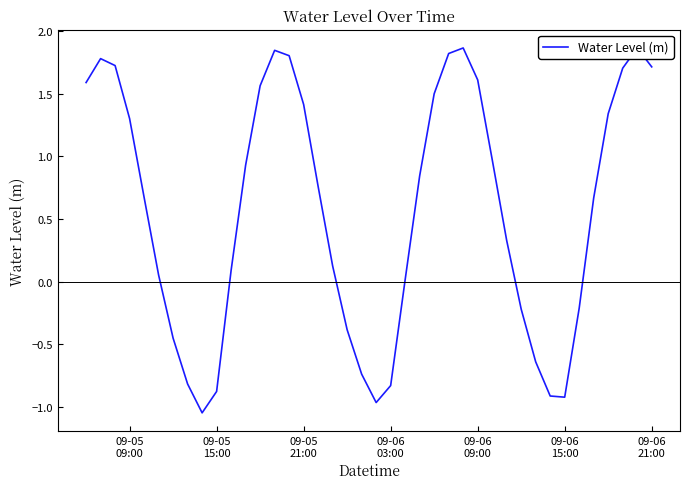

What is the difference between the maximum and minimum values?

2.9